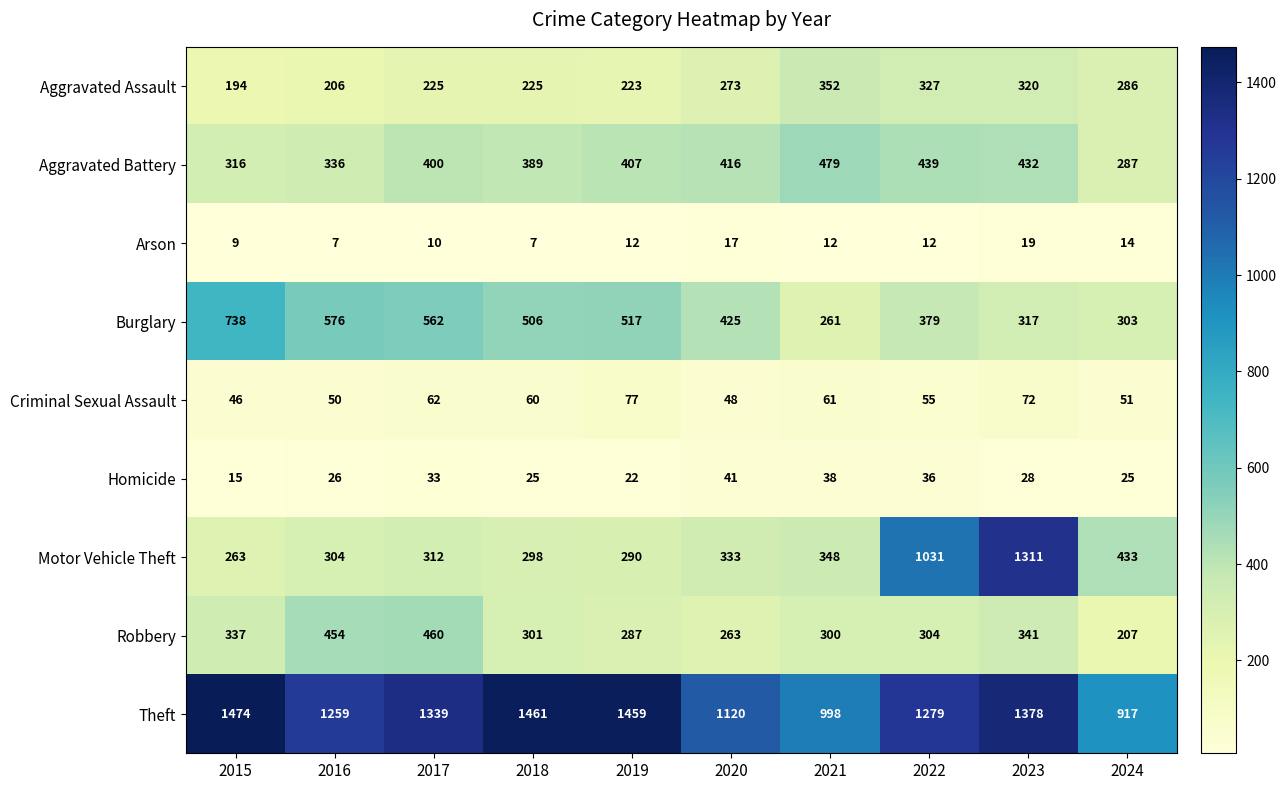

True or false: Aggravated Battery has a value of 737 at 2023.

False